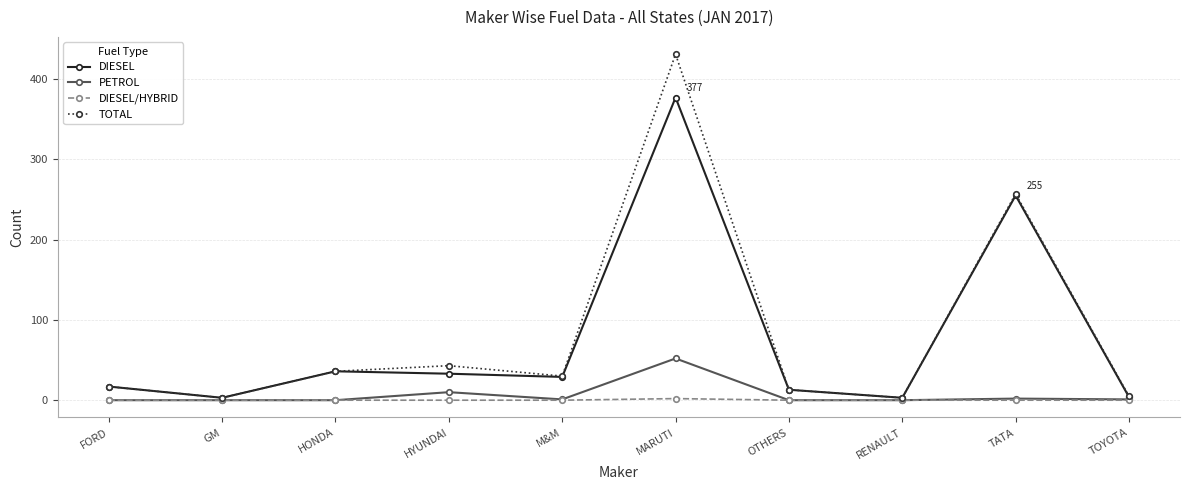

What is the label of the 6th point from the left?

MARUTI